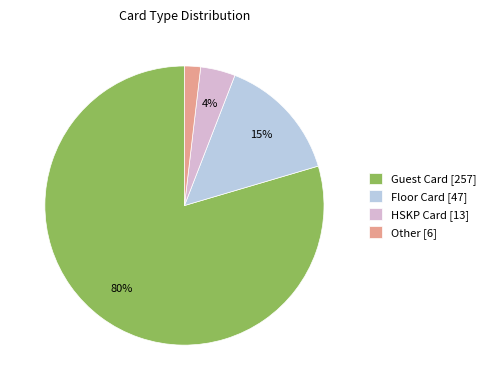

Combined, do HSKP Card [13] and Other [6] account for over 50%?

No